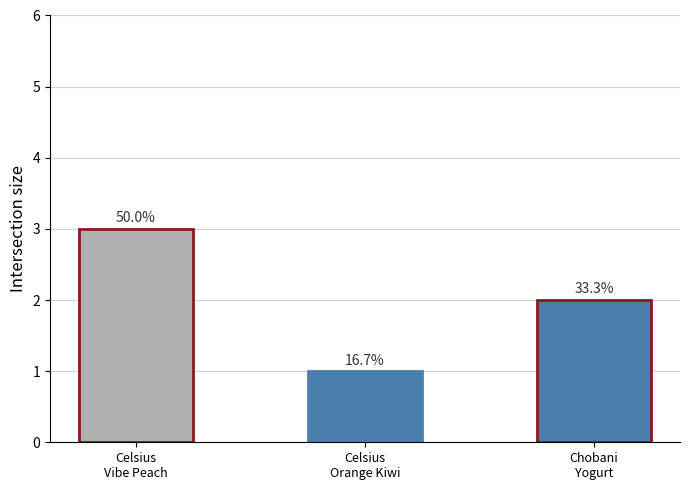

What is the maximum value shown in the chart?

3